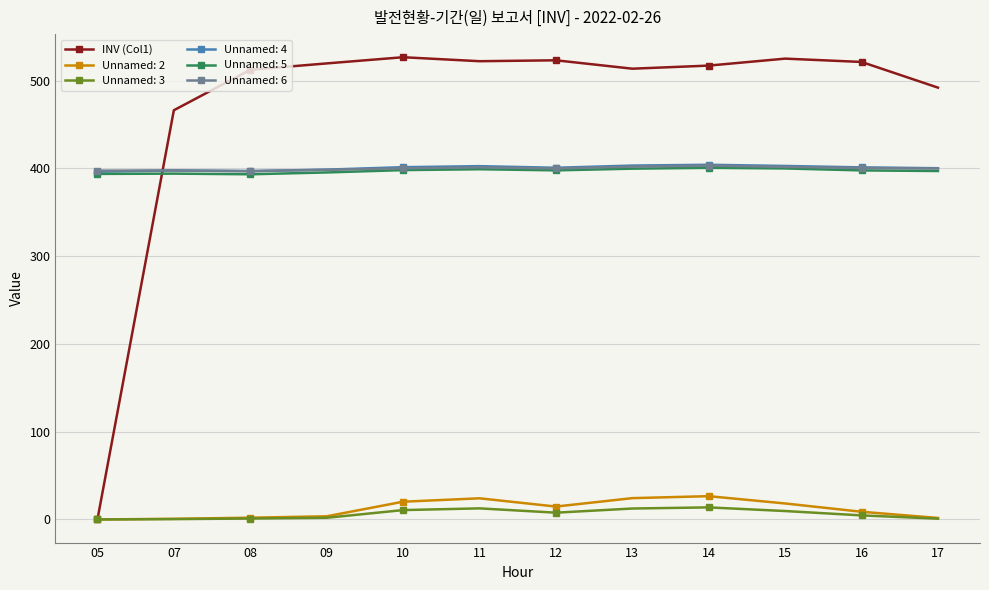

The value of Unnamed: 5 at 16 is 397.6. True or false?

True